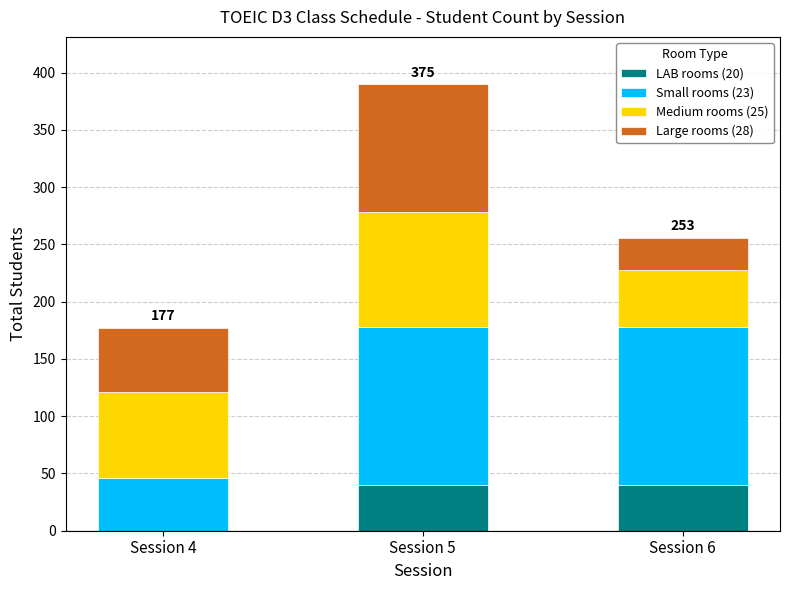

What is the highest value of the LAB rooms (20) series?

40